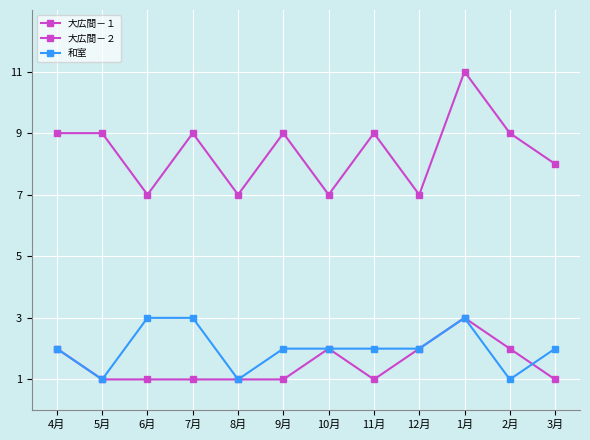

Does the chart have visible grid lines?

Yes